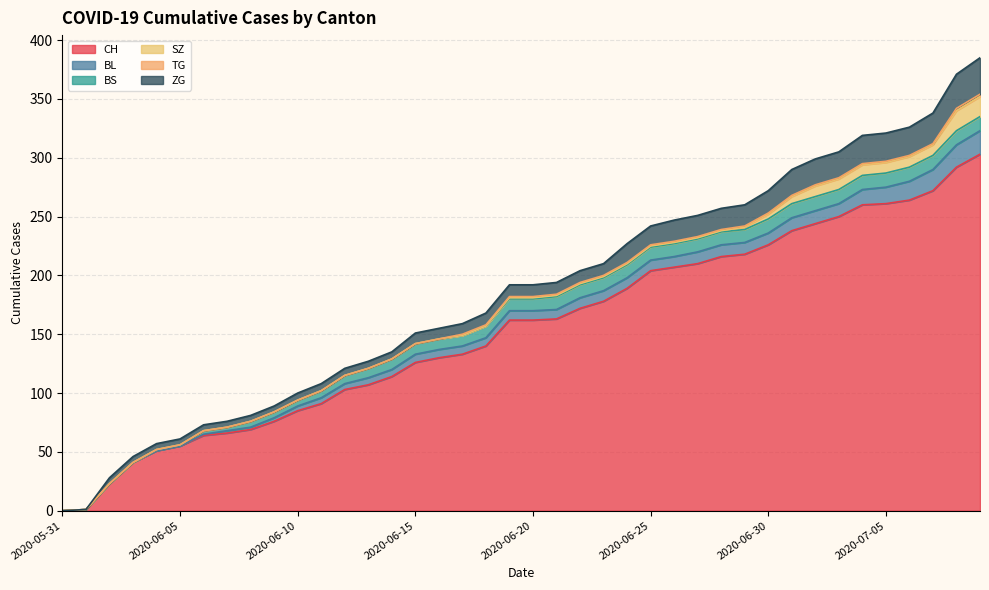

True or false: SZ has more than 0 points higher than both neighbors.

False